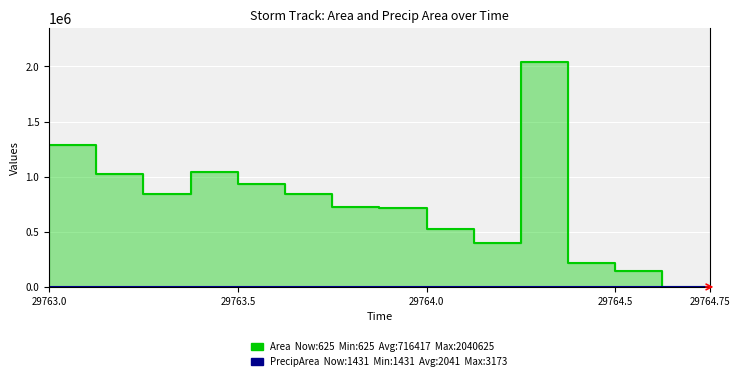

Rank the series by their maximum value, from lowest to highest.

precipArea, area